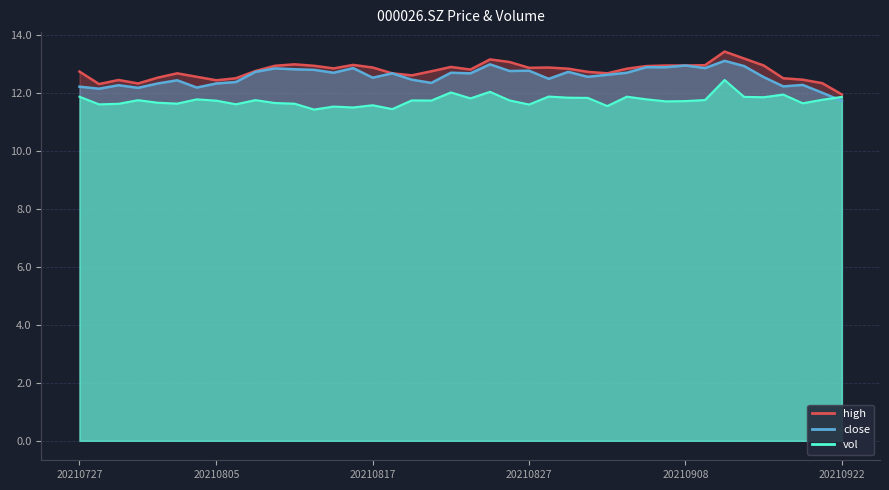

Where is the first local maximum for close?

20210729